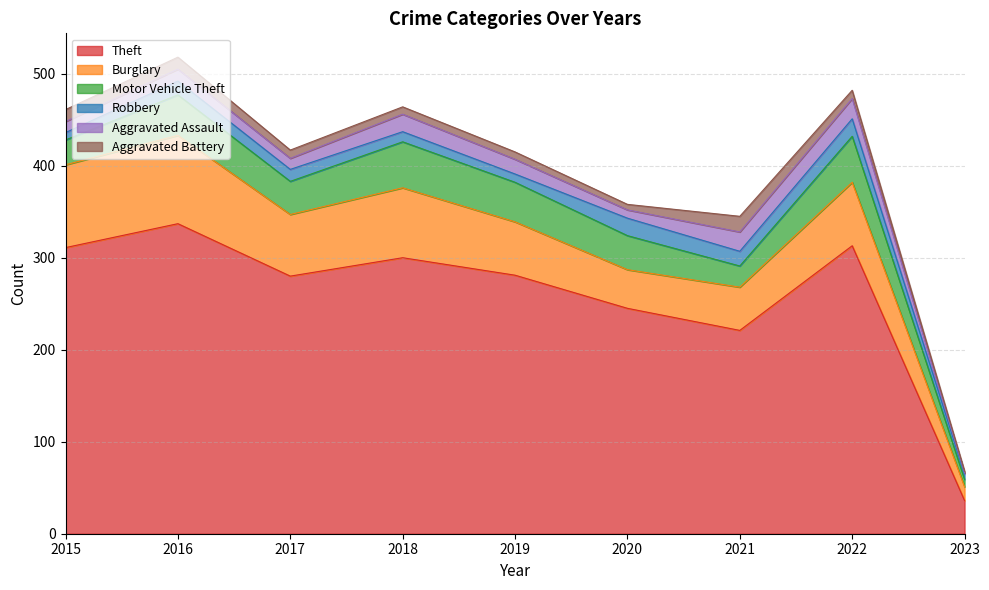

Between 2018 and 2020, which series saw the biggest shift?

Theft